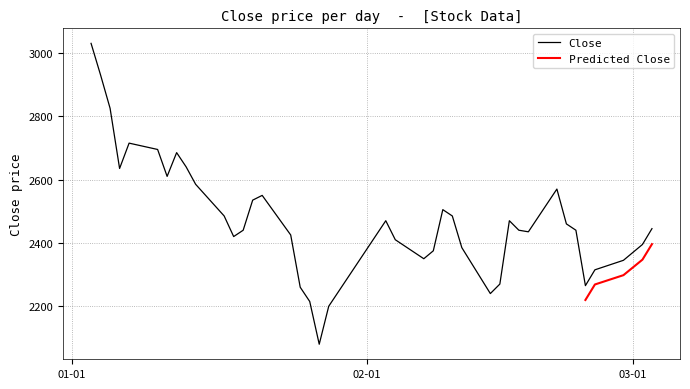

True or false: the data shows 3706 at 38.

False